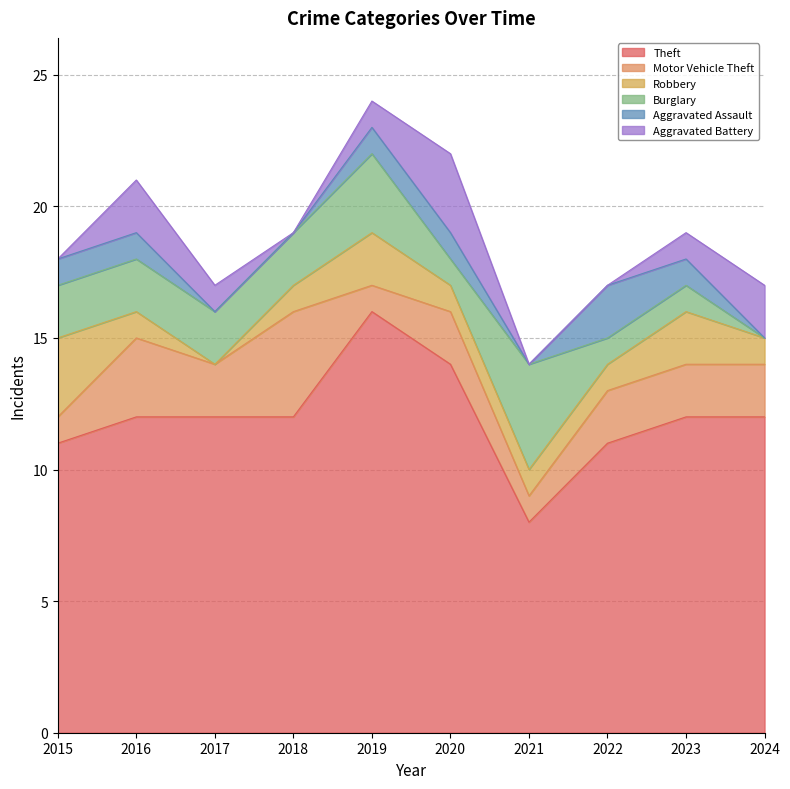

Which series changed the most between 2017 and 2023?

Robbery